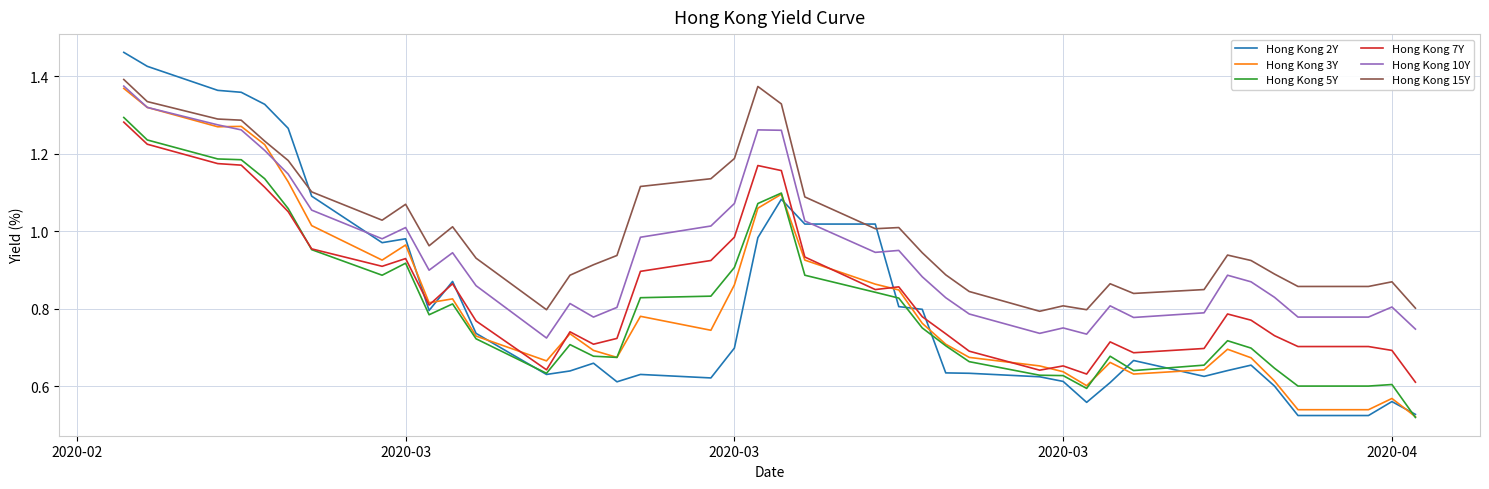

Which series has the largest range (max minus min)?

Hong Kong 2Y